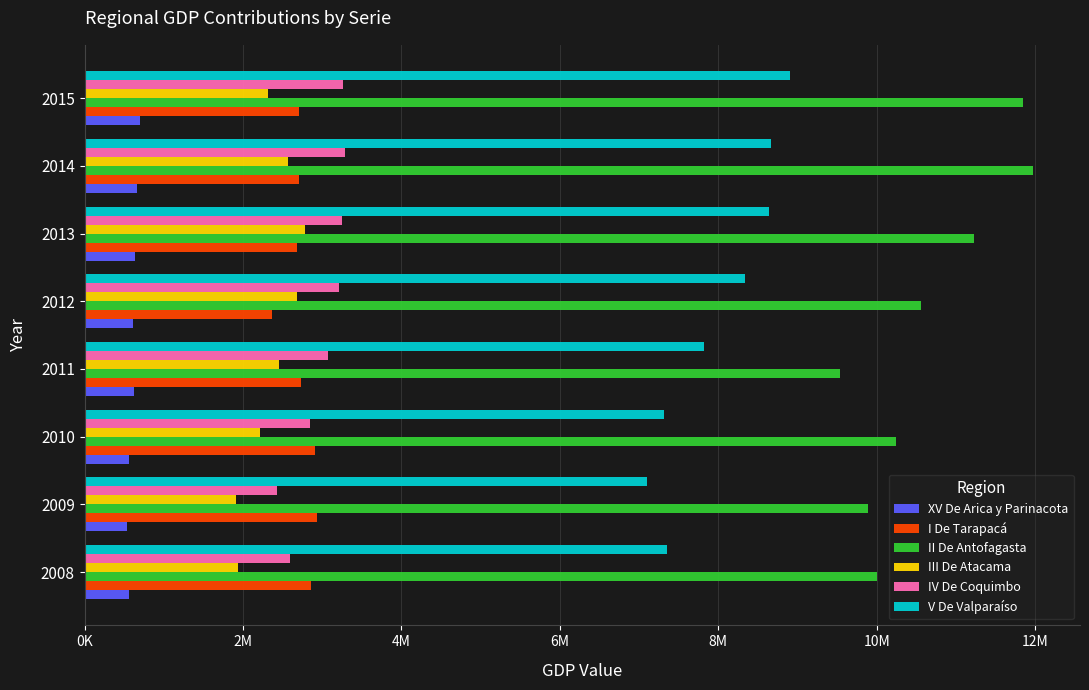

What is the sum of all II De Antofagasta values?

85254977